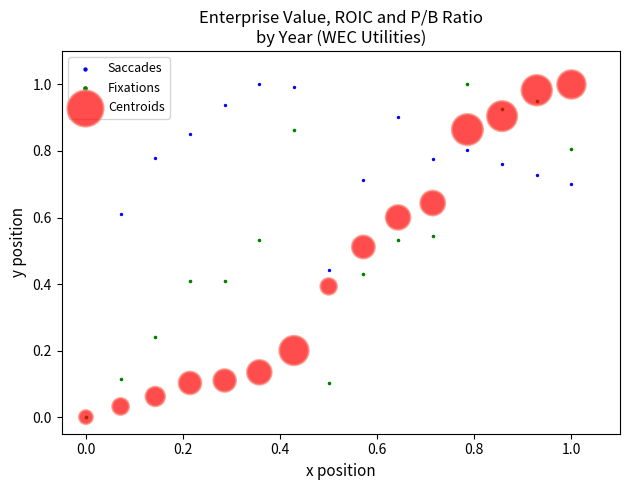

What are all the series names shown in the legend?

Saccades, Fixations, Centroids